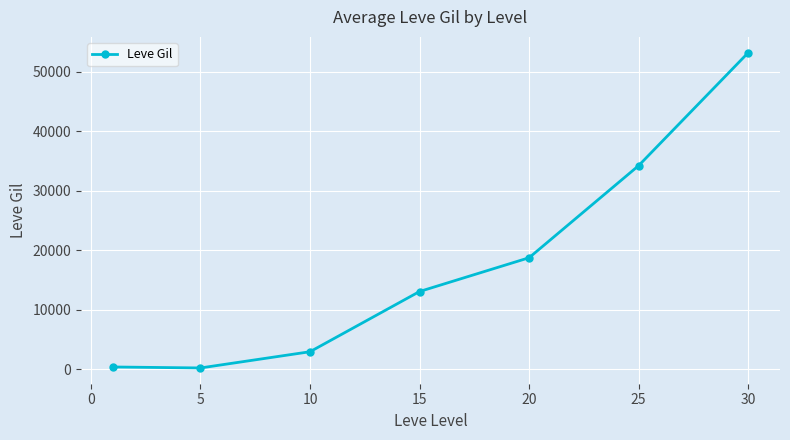

True or false: there are more than 2 points higher than both neighbors.

False